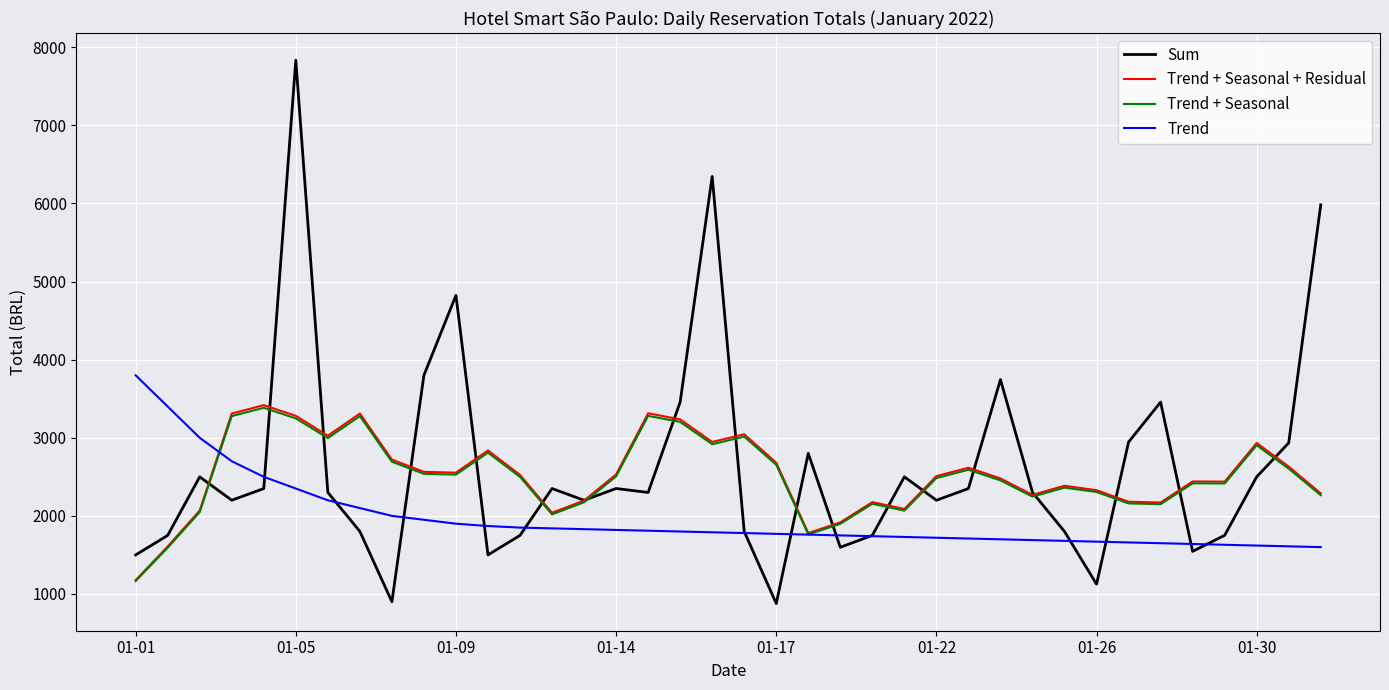

What is the maximum value for Trend?

3800.0